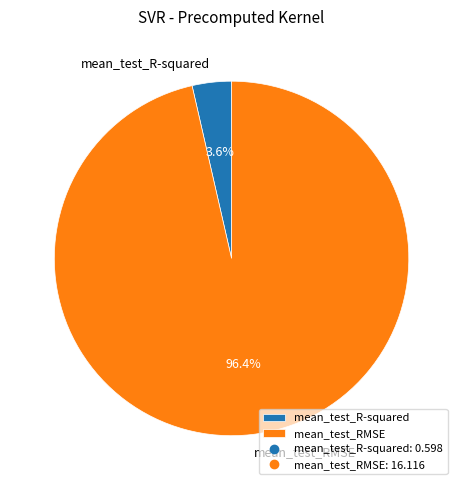

How many segments does this pie chart have?

2